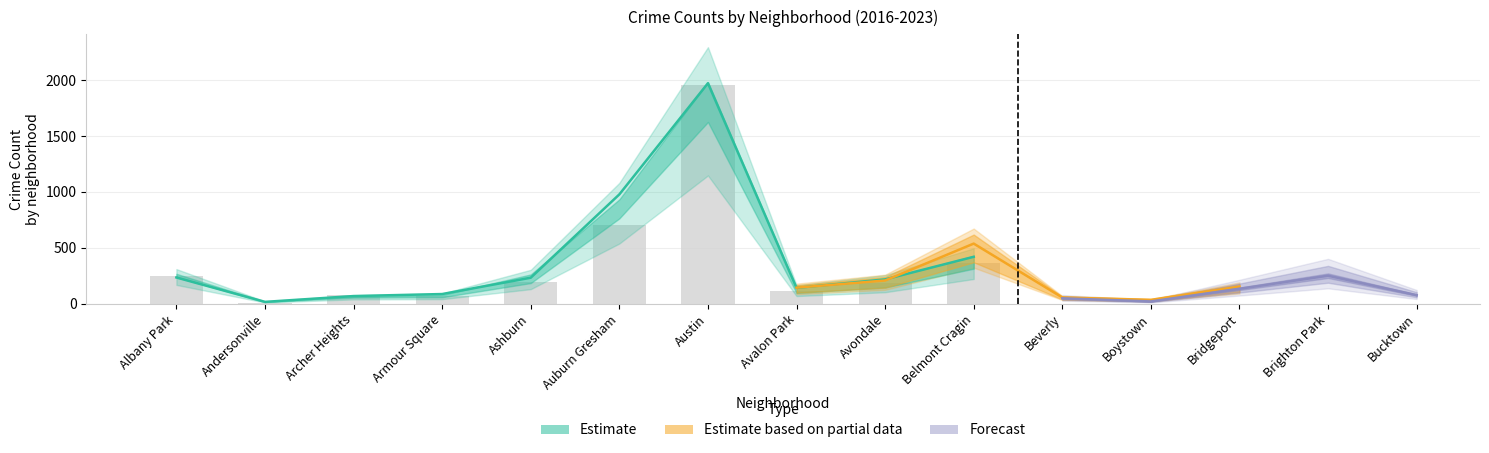

What is the difference between the second highest and second lowest values in the 2023 series?

788